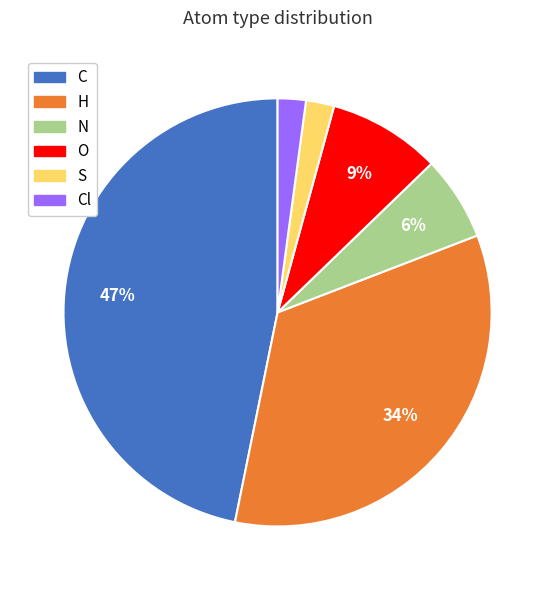

To the nearest percent, what is the difference between the largest and smallest slice percentages?

45%